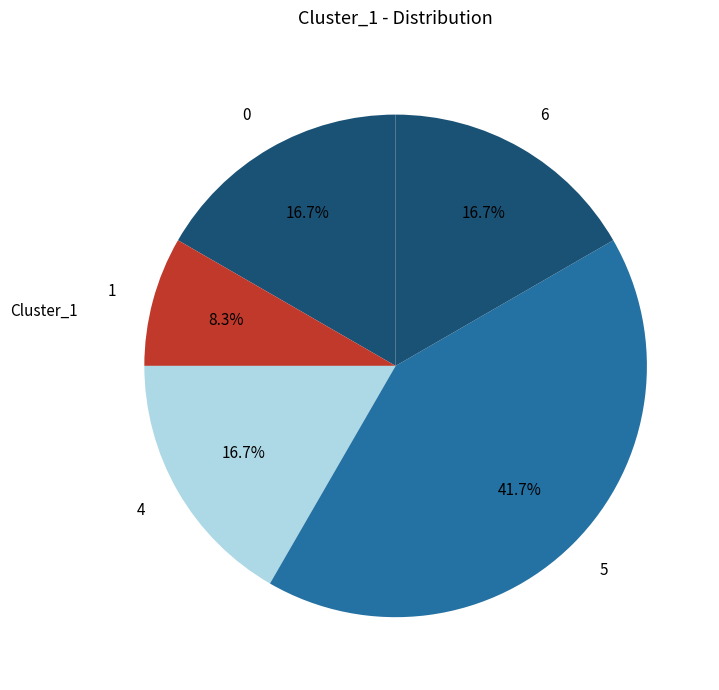

Is 5 the majority of the pie?

No